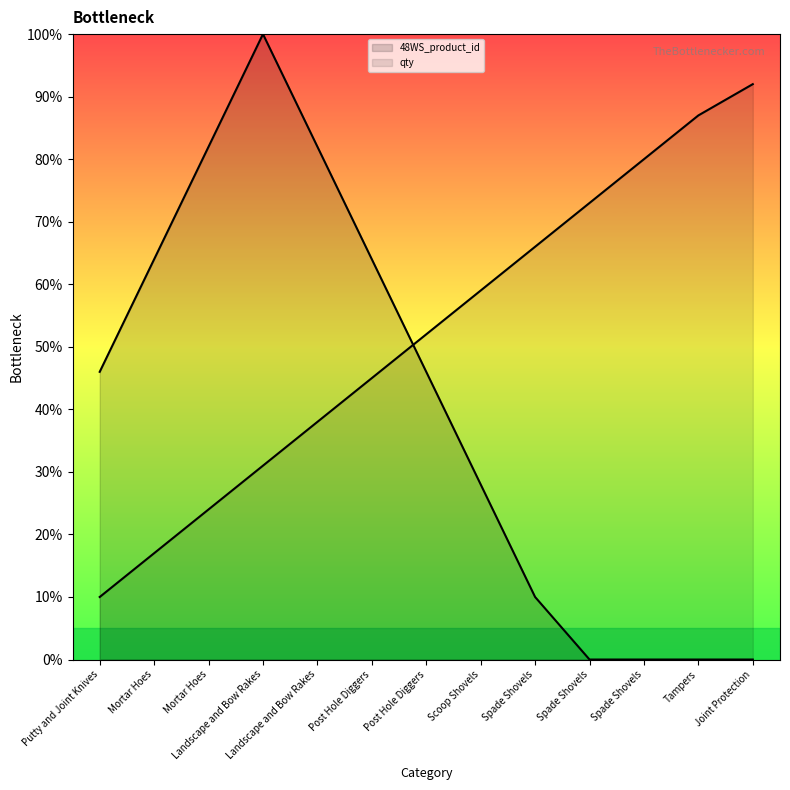

At how many categories does at least one series exceed 13?

13